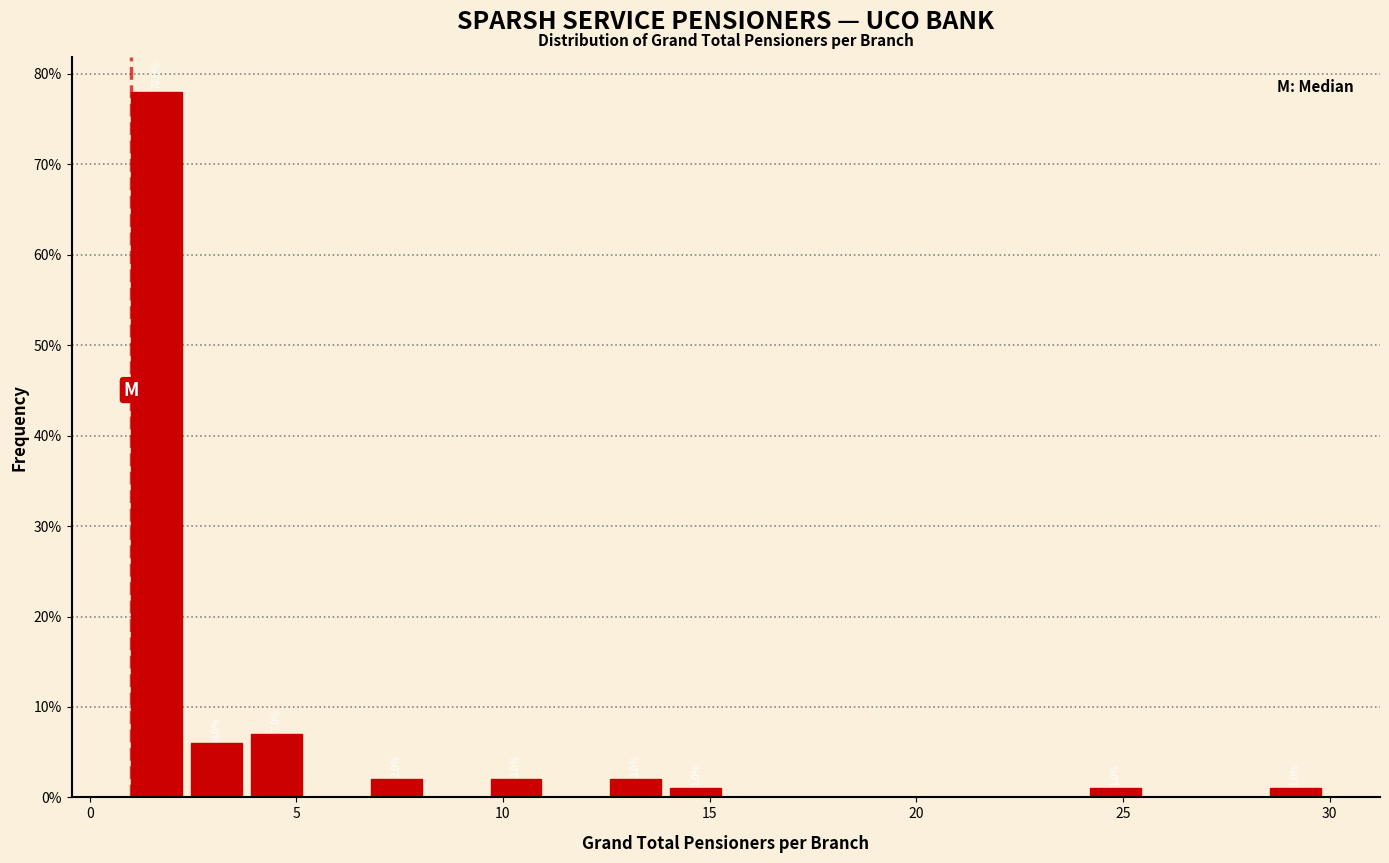

Read against the x-axis, roughly where is the centre of the tallest bar?

1.5